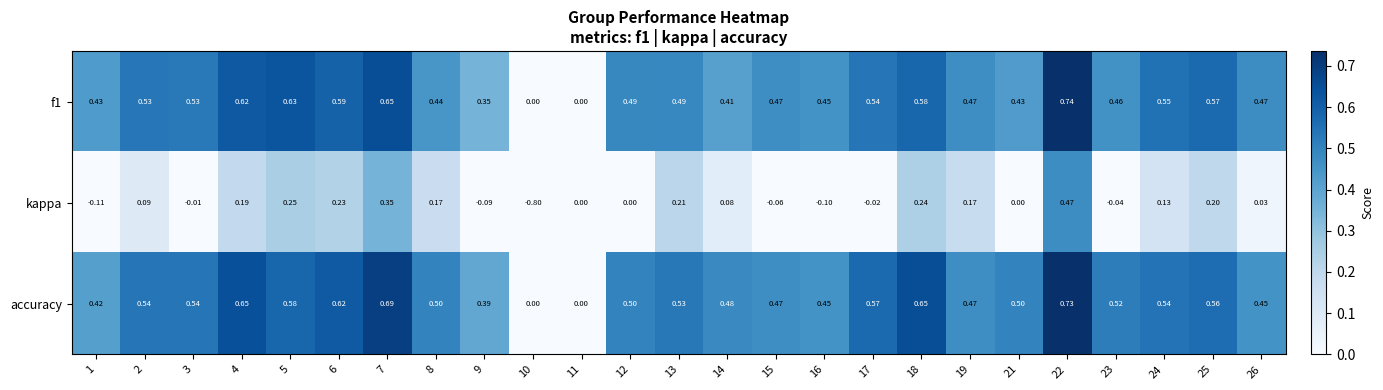

How many categories are shown in the chart?

25